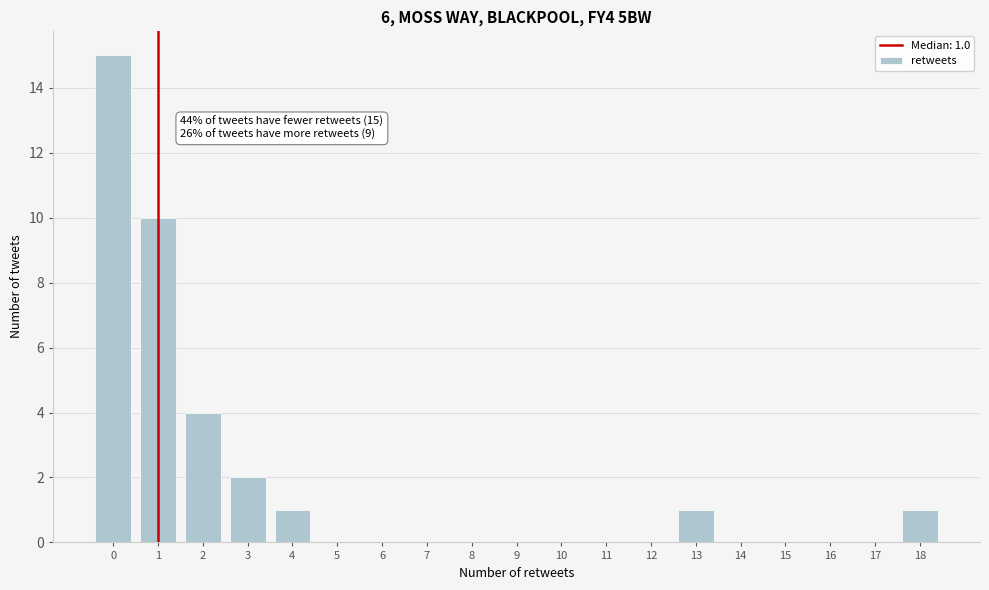

Which range on the x-axis has the tallest bar?

-0.5 to 0.5